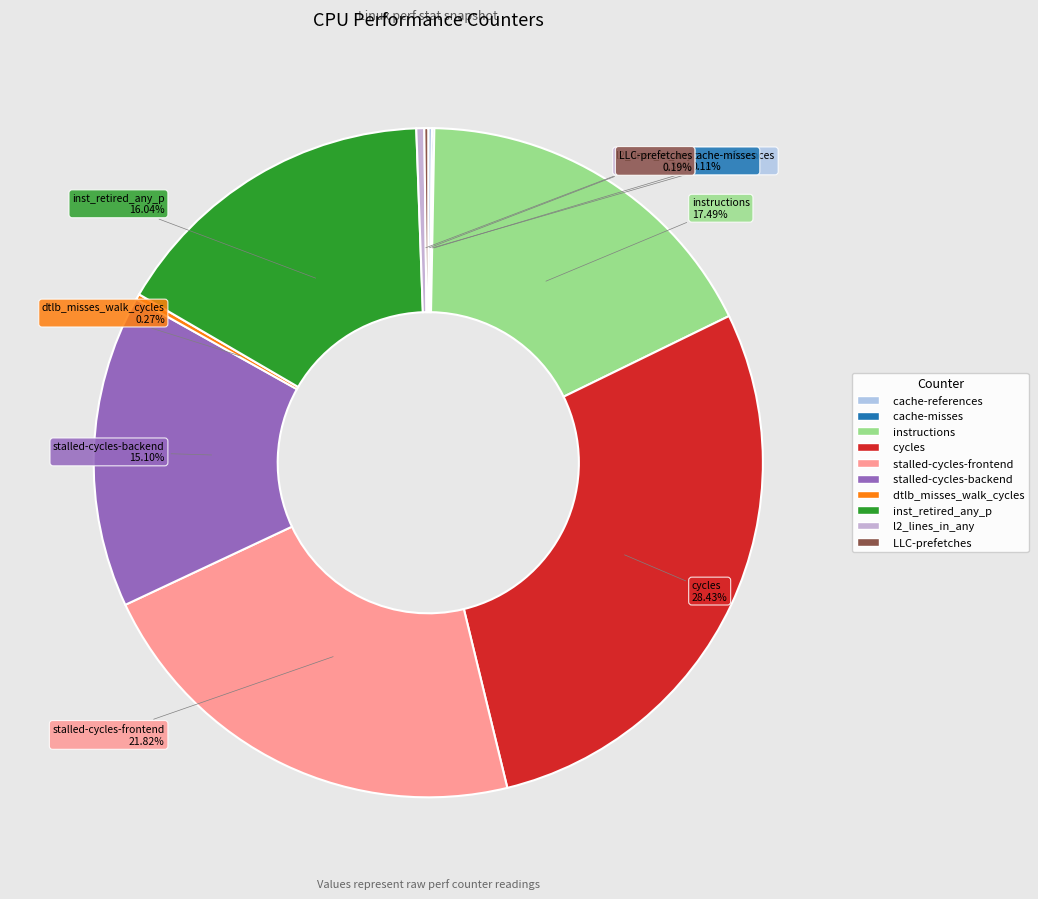

The stalled-cycles-backend slice represents 25% of the pie. True or false?

False